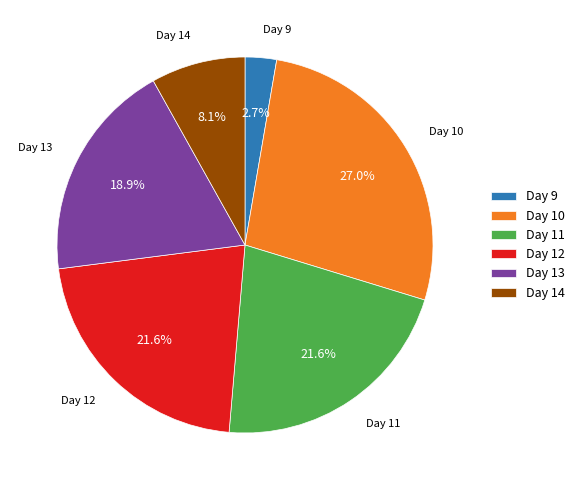

Is the sum of Day 14 and Day 10 greater than half?

No